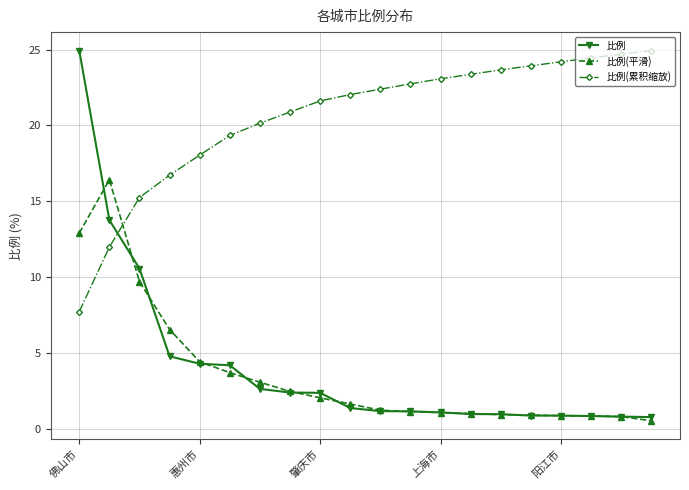

What is the value of the 比例(累积缩放) point at the 6th from the left?

19.3